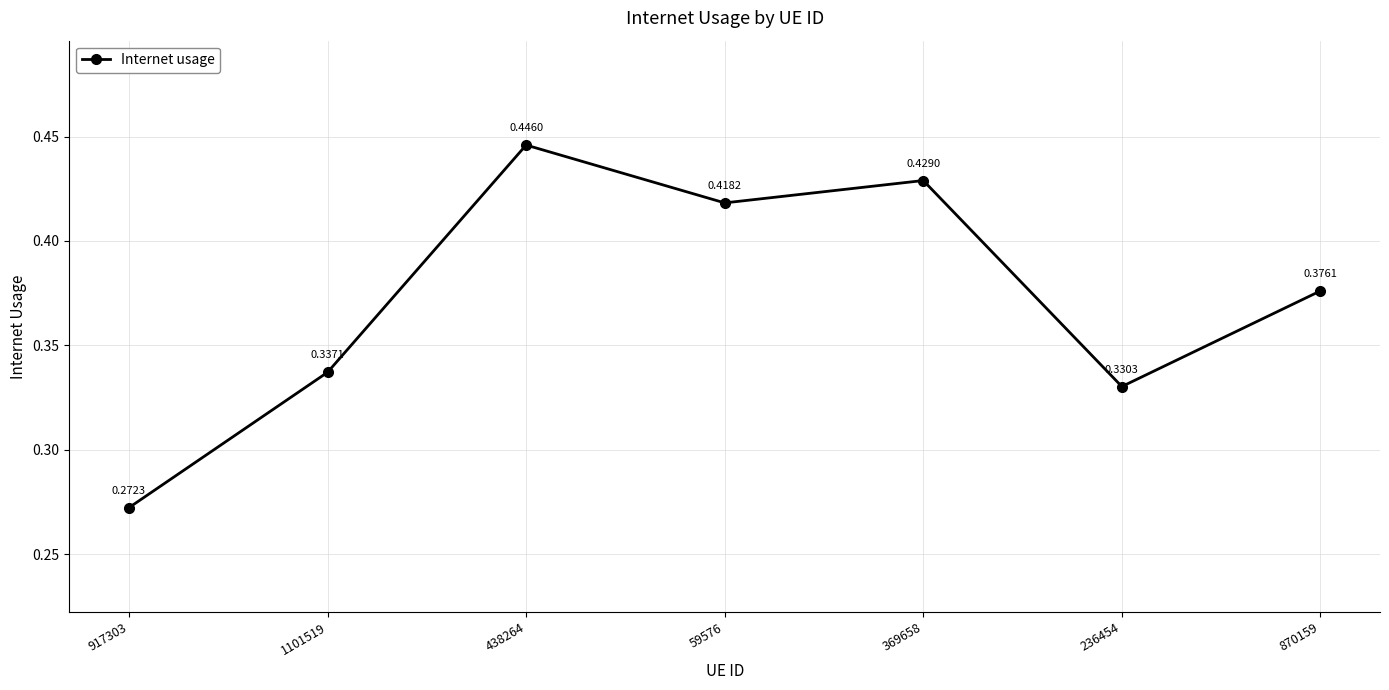

Rank the categories by value from lowest to highest.

917303, 236454, 1101519, 870159, 59576, 369658, 438264